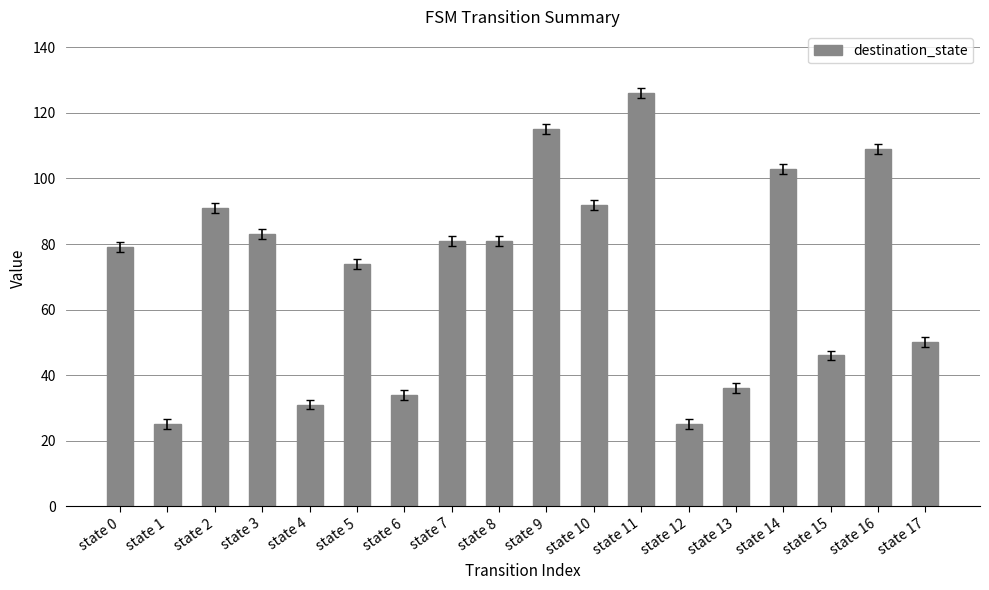

What is the change in value from state 7 to state 17?

-31